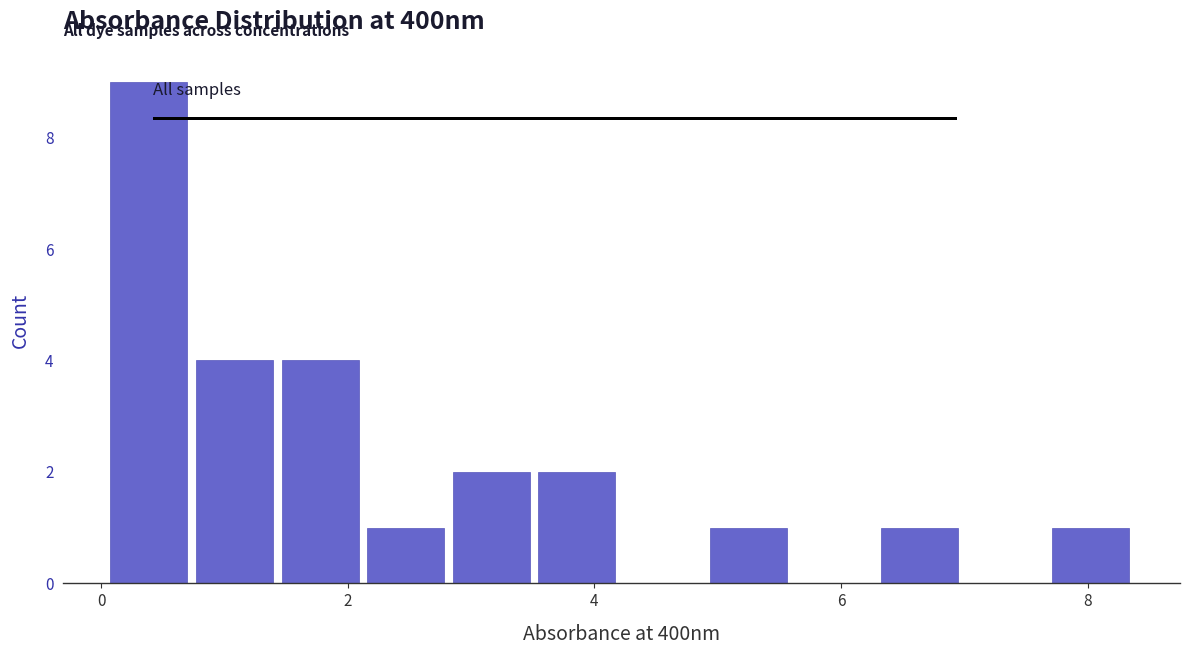

Around what value on the x-axis is the tallest bar? Give the approximate position of its centre, as read against the axis.

0.4